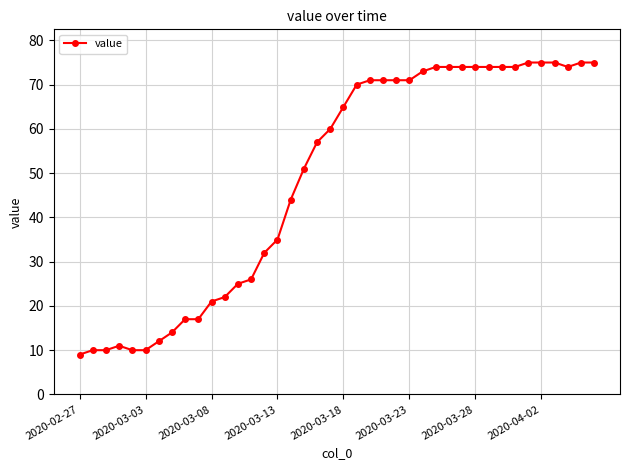

What is the value of the 2nd point from the left?

10